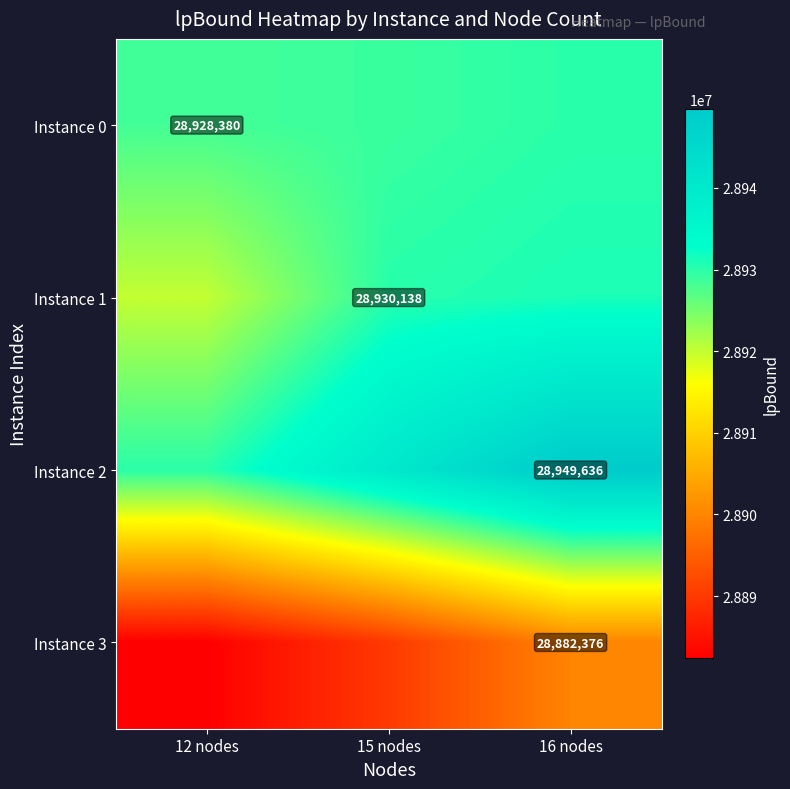

Which series has the widest spread of values?

Instance 2